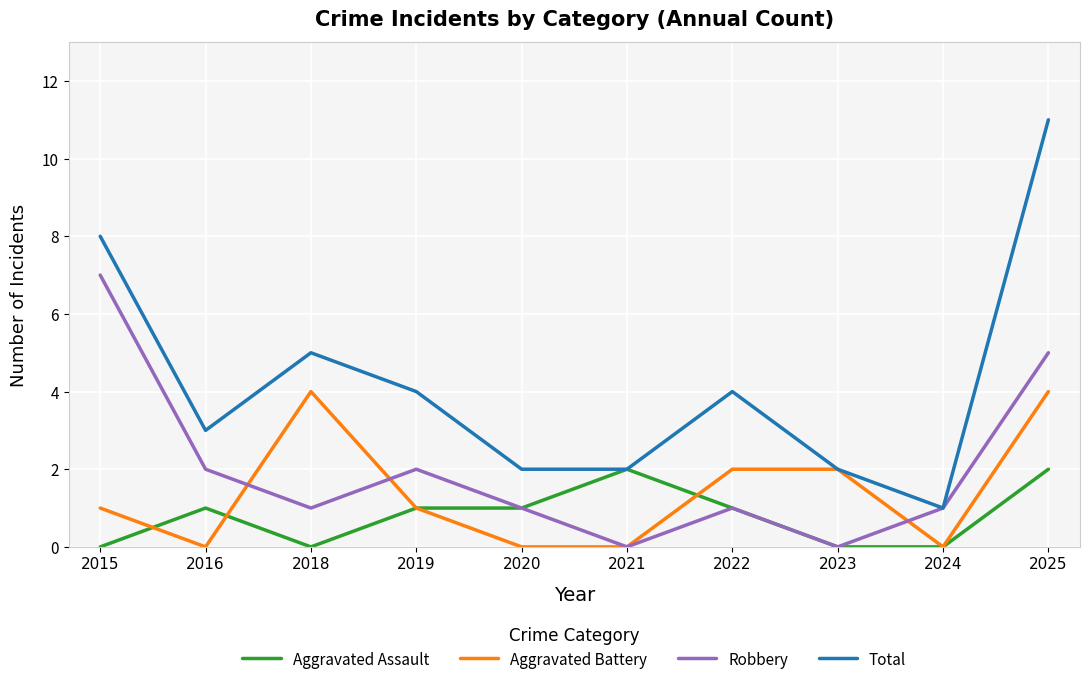

How many lines are shown in the chart?

4